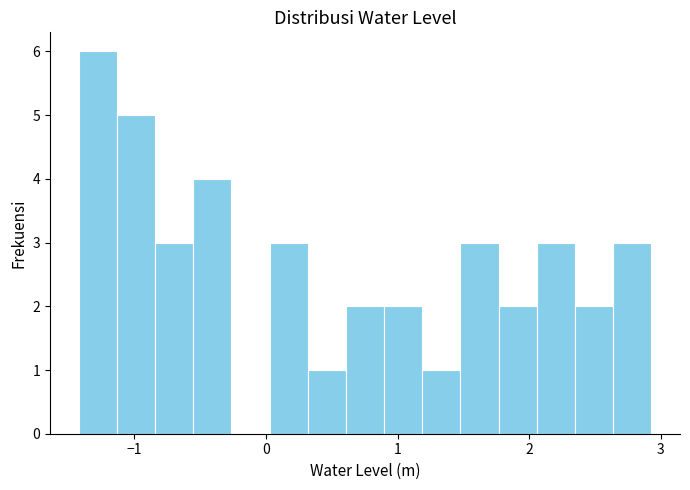

Read against the x-axis, roughly where is the centre of the tallest bar?

-1.3